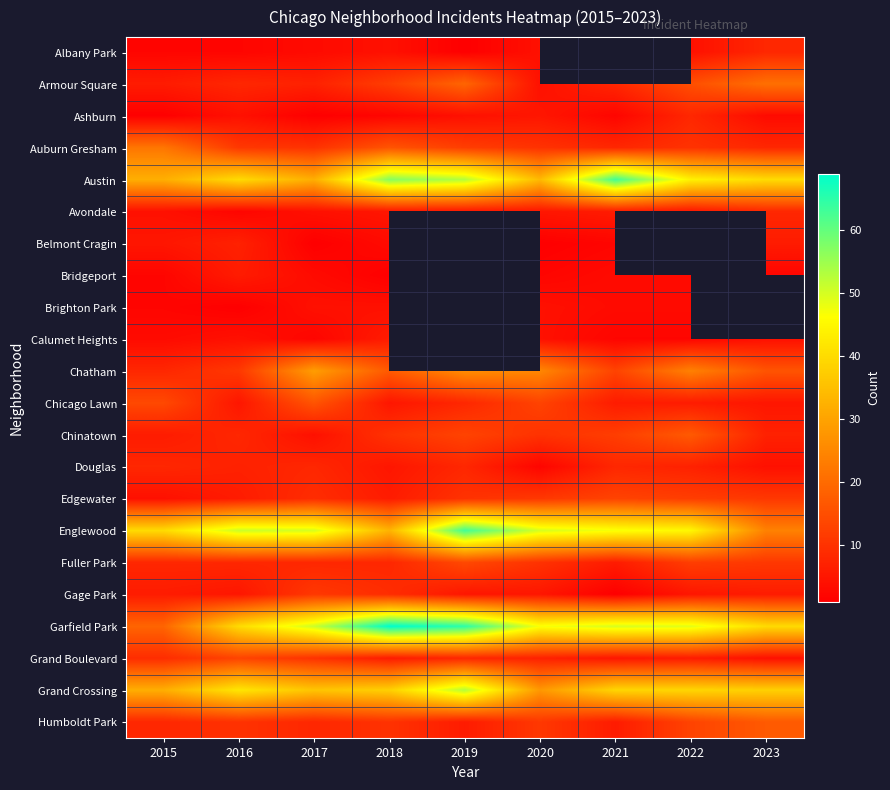

Between 2019 and 2021, which series saw the biggest shift?

Englewood